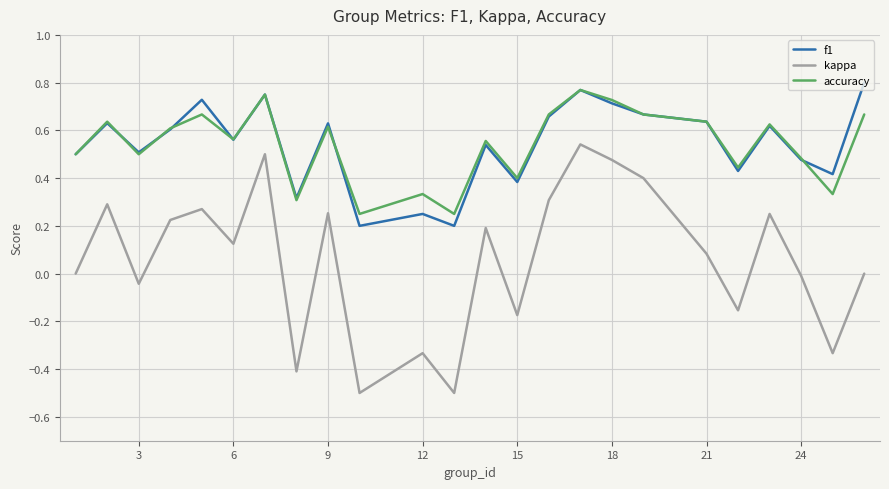

How many interior local peaks does the accuracy series have?

8